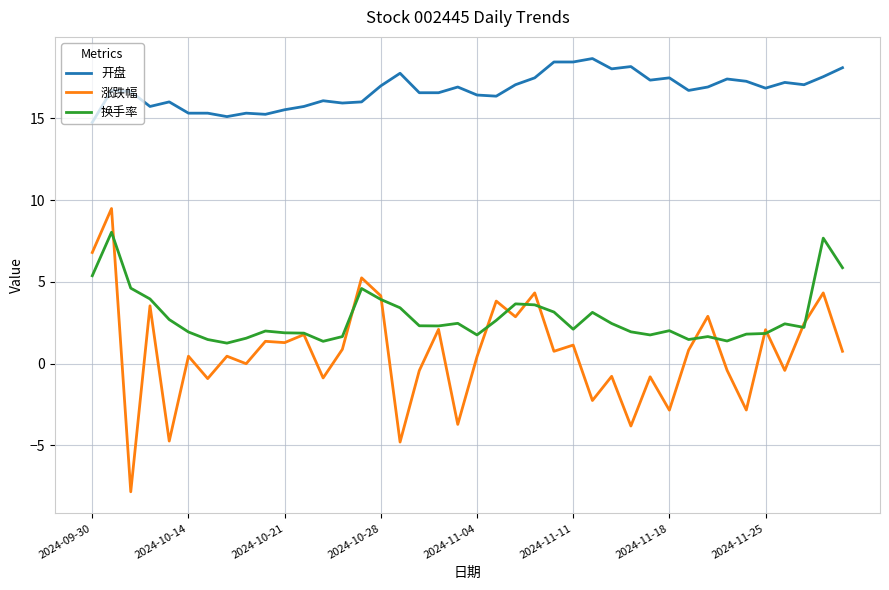

List the series in order of their peak value, highest first.

开盘, 涨跌幅, 换手率